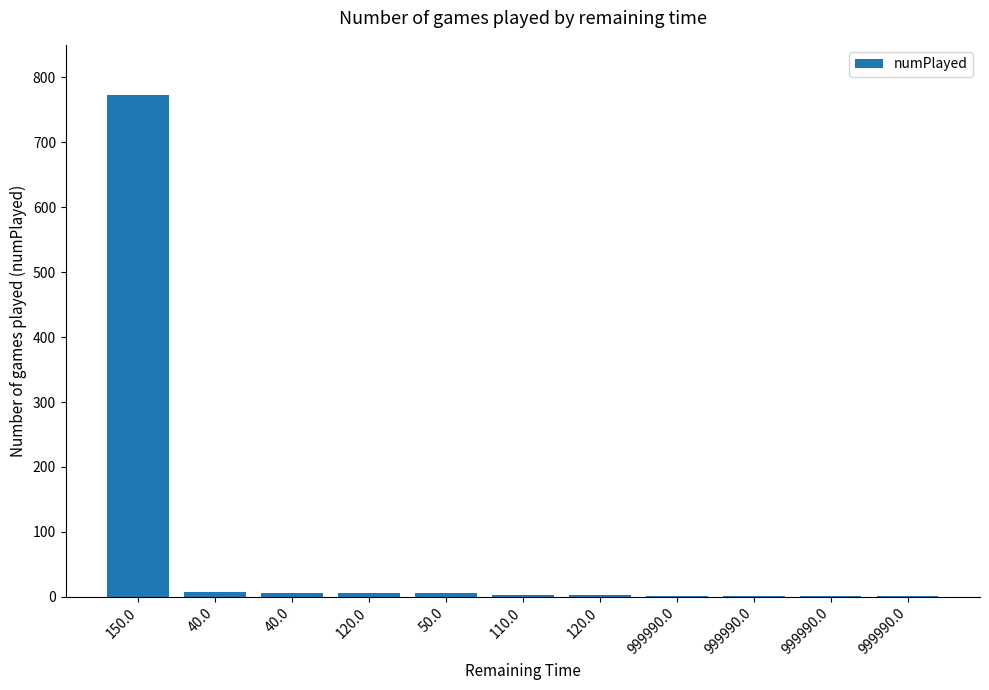

What is the sum of all values?

805